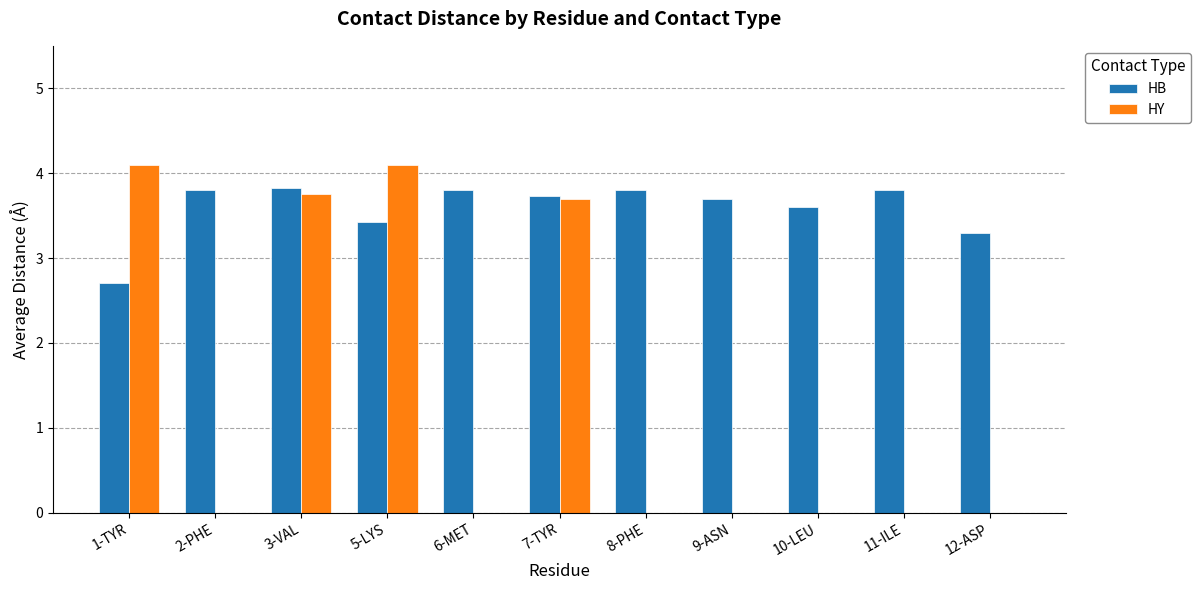

Is the value of HB at 12-ASP greater than the value of HY at 10-LEU?

Yes